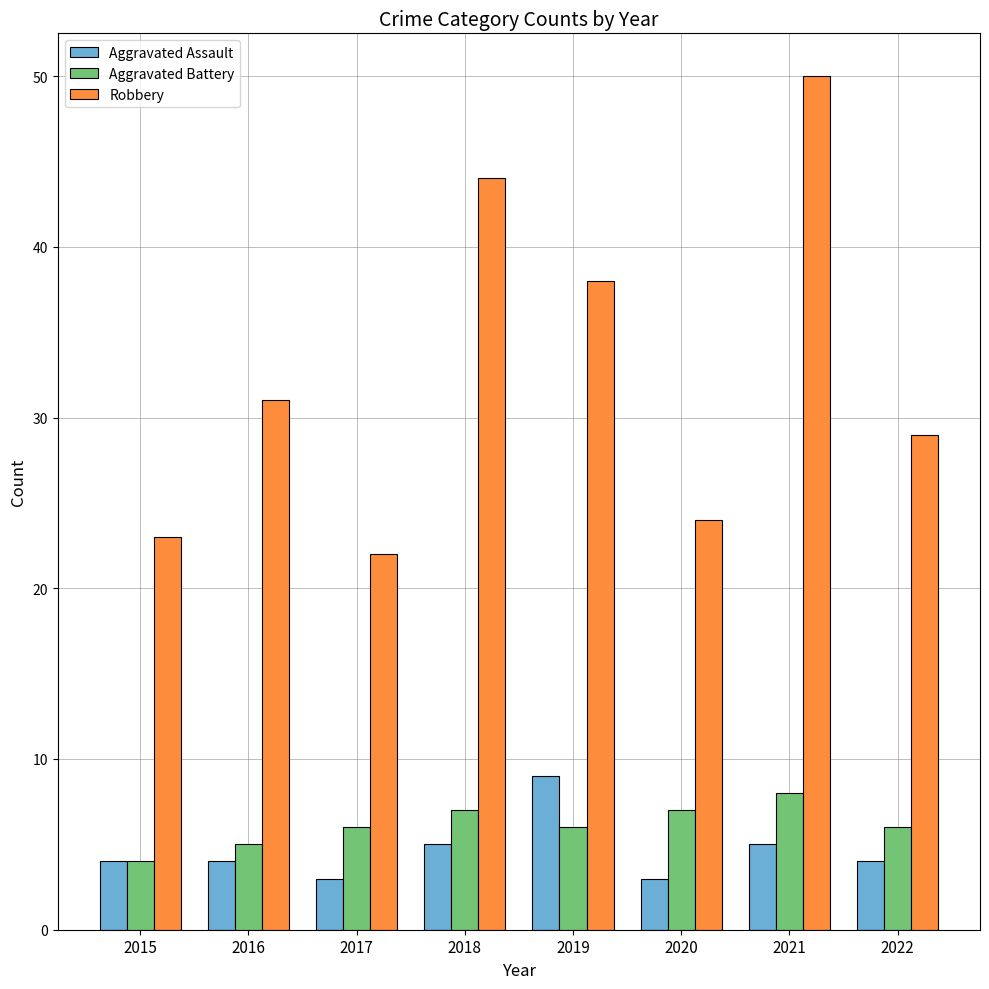

Which series has the largest range (max minus min)?

Robbery